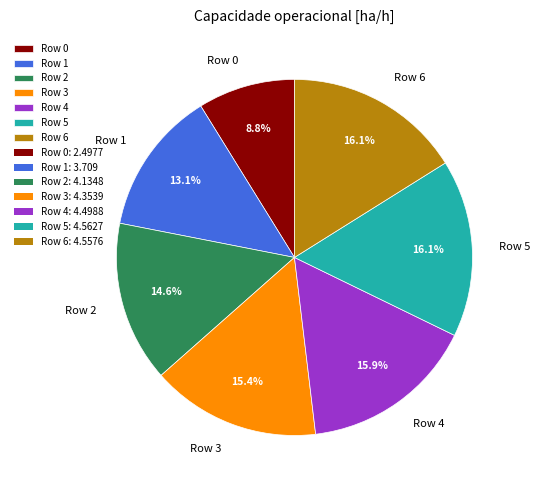

To the nearest percent, what is the combined percentage of Row 4 and Row 2?

30%